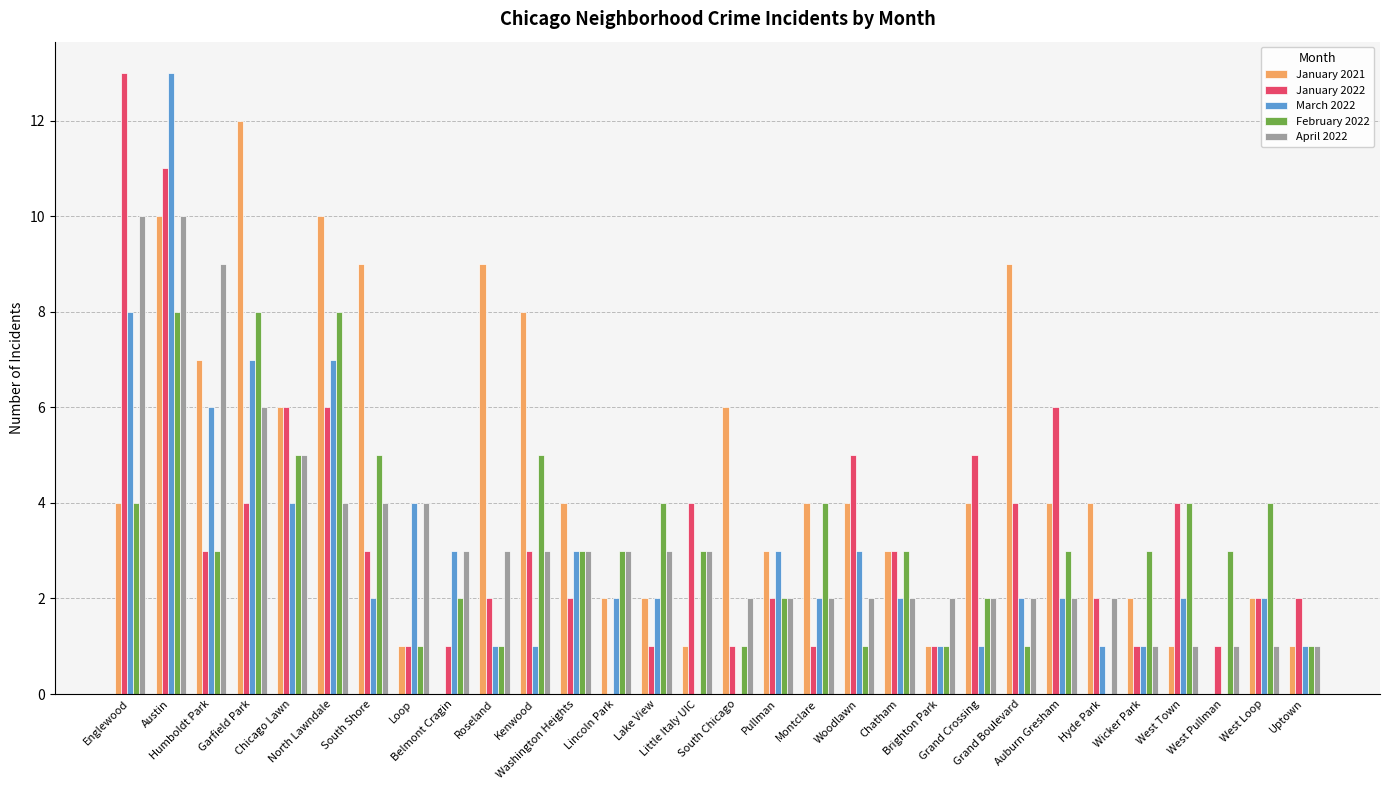

Are the bars horizontal?

No